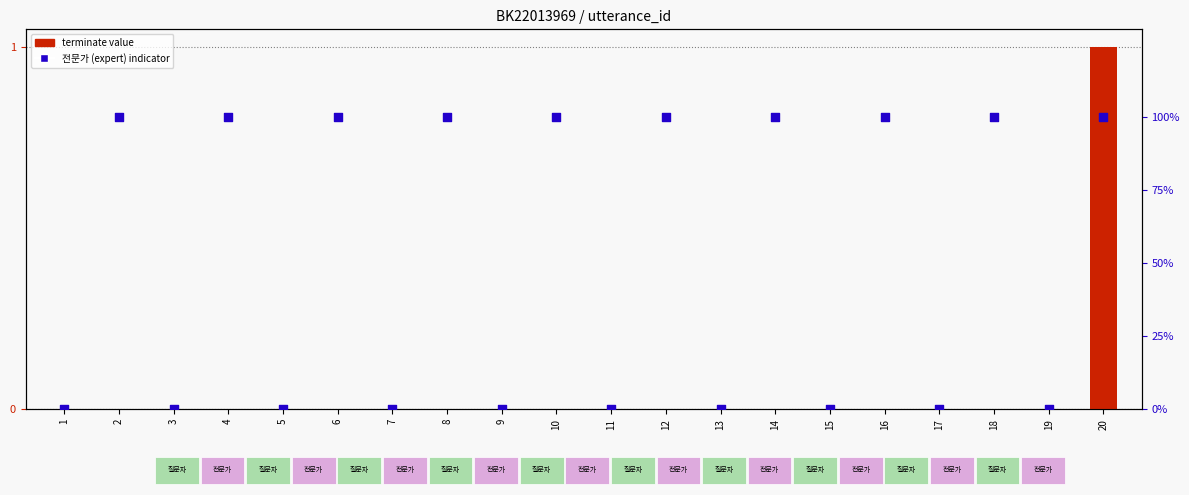

At which category is the sum across all series the highest?

20